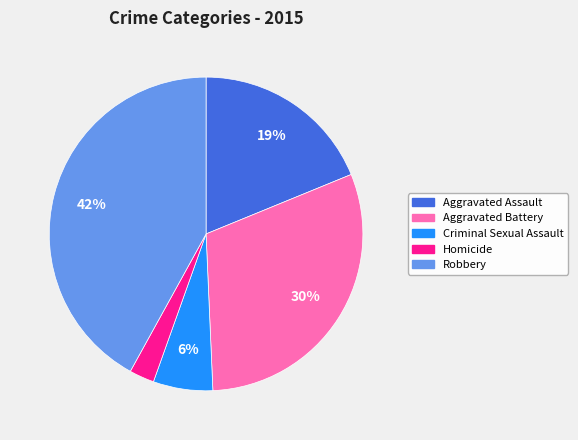

To the nearest percent, what portion does Homicide represent?

3%